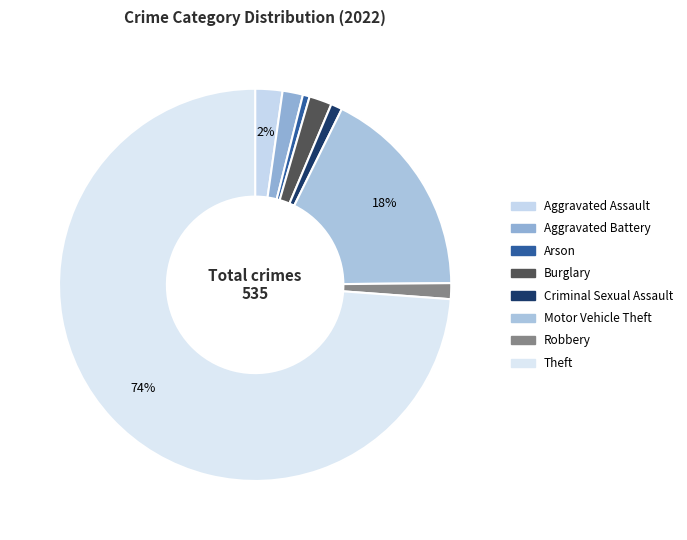

To the nearest percent, what percentage of the pie is Aggravated Battery?

2%